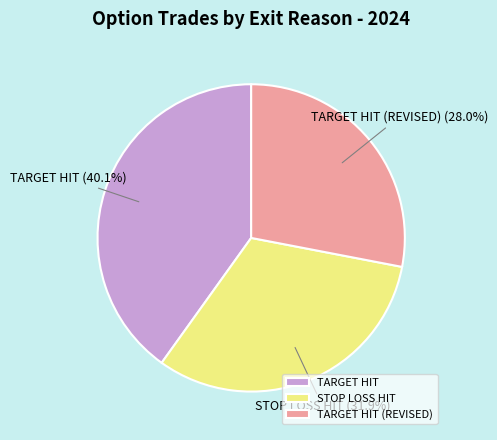

Rank the categories by value from highest to lowest.

TARGET HIT, STOP LOSS HIT, TARGET HIT (REVISED)